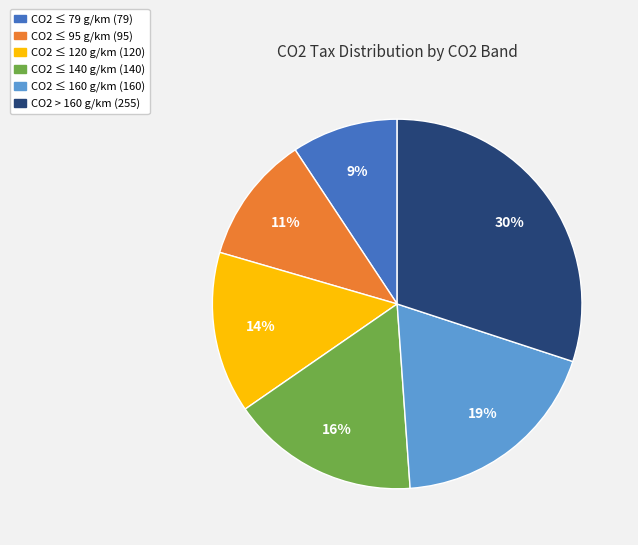

To the nearest percent, what is the difference between the largest and smallest slice percentages?

21%